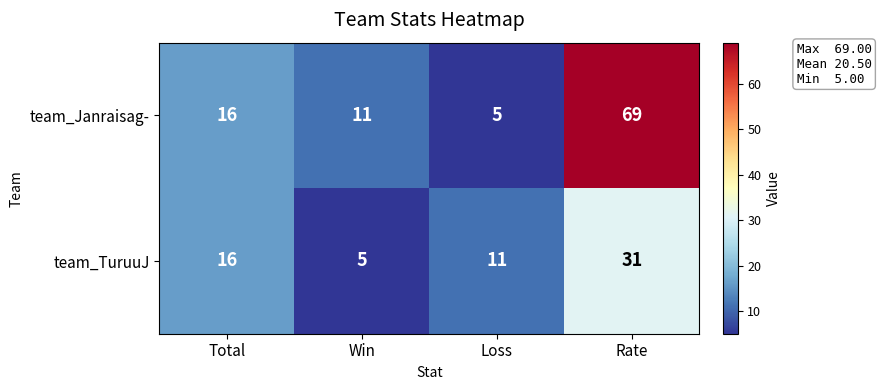

What is the sum of all team_Janraisag- values?

101